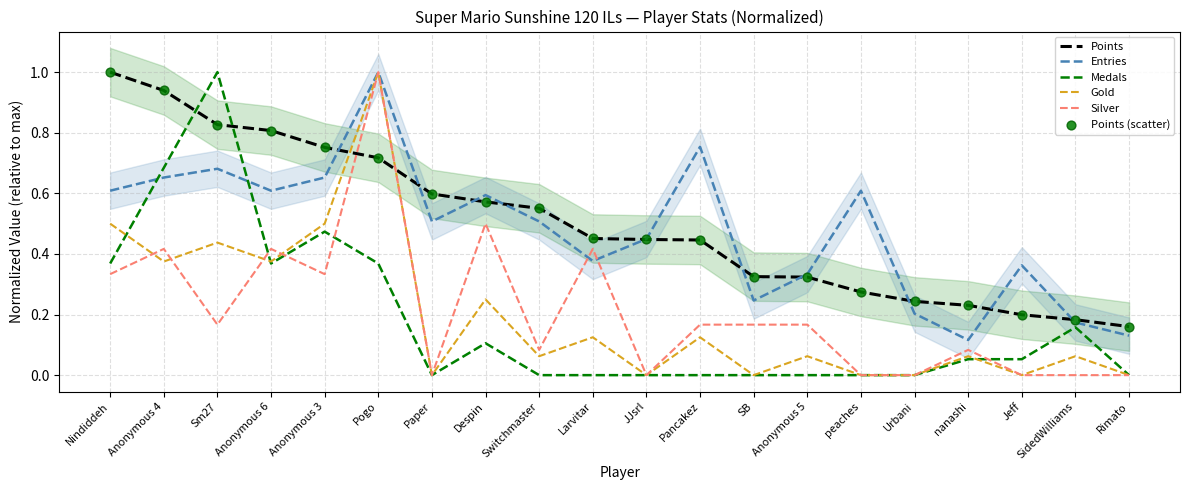

At which category is the sum across all series the highest?

Pogo